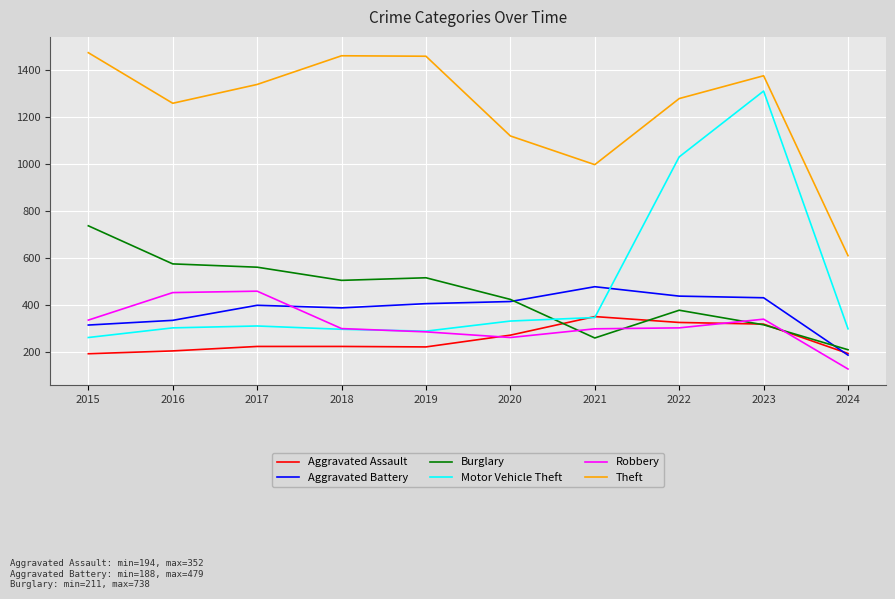

What is the lowest value of the Aggravated Assault series?

194